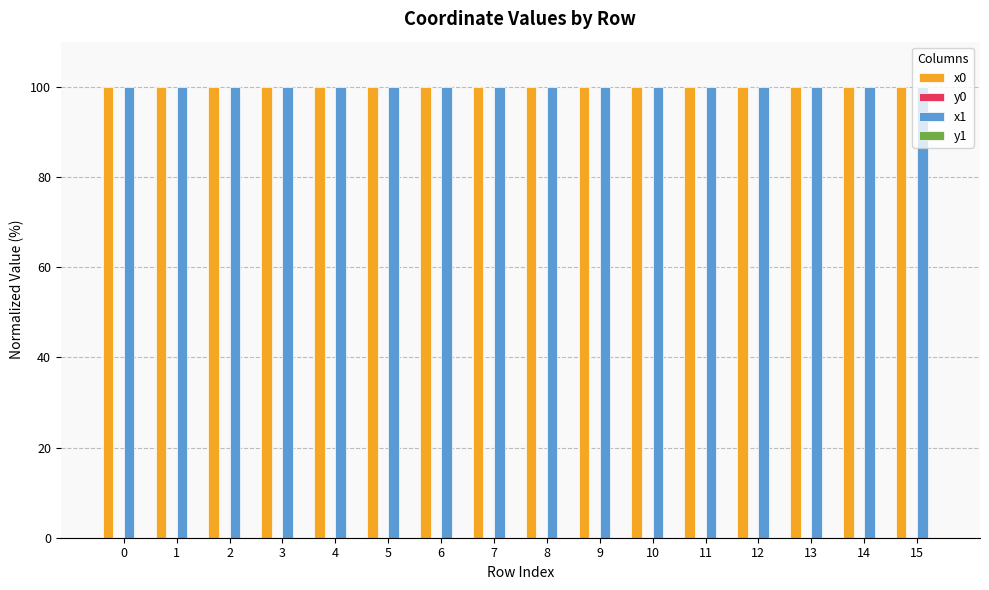

Are the bars grouped side by side (vs. stacked)?

Yes